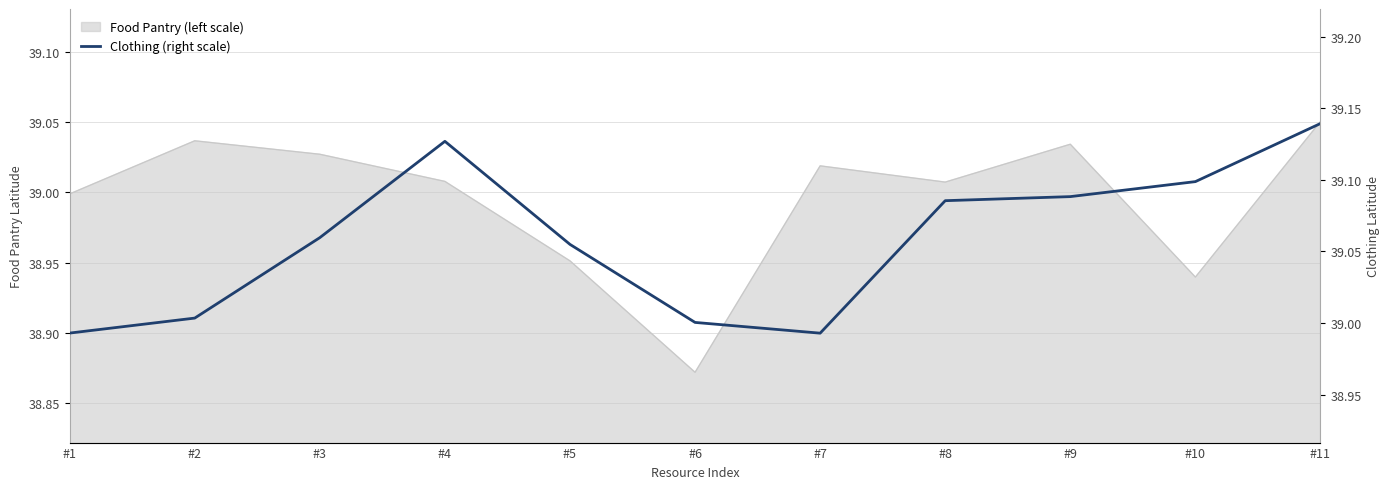

Reading right to left, what are all the values shown in this chart?

#11=39.1	#10=39.1	#9=39.1	#8=39.1	#7=39.0	#6=39.0	#5=39.1	#4=39.1	#3=39.1	#2=39.0	#1=39.0